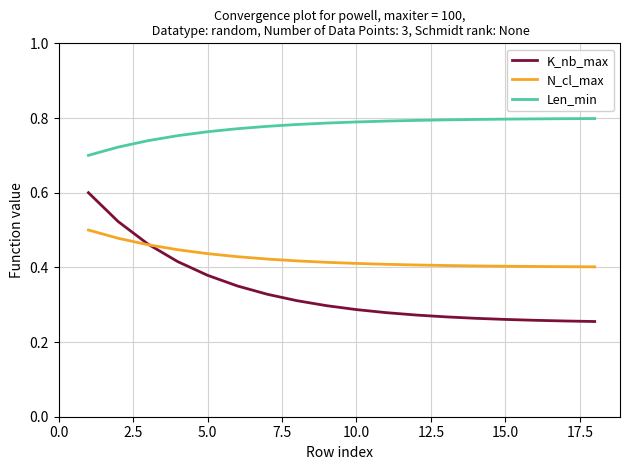

Which series has the largest range (max minus min)?

K_nb_max